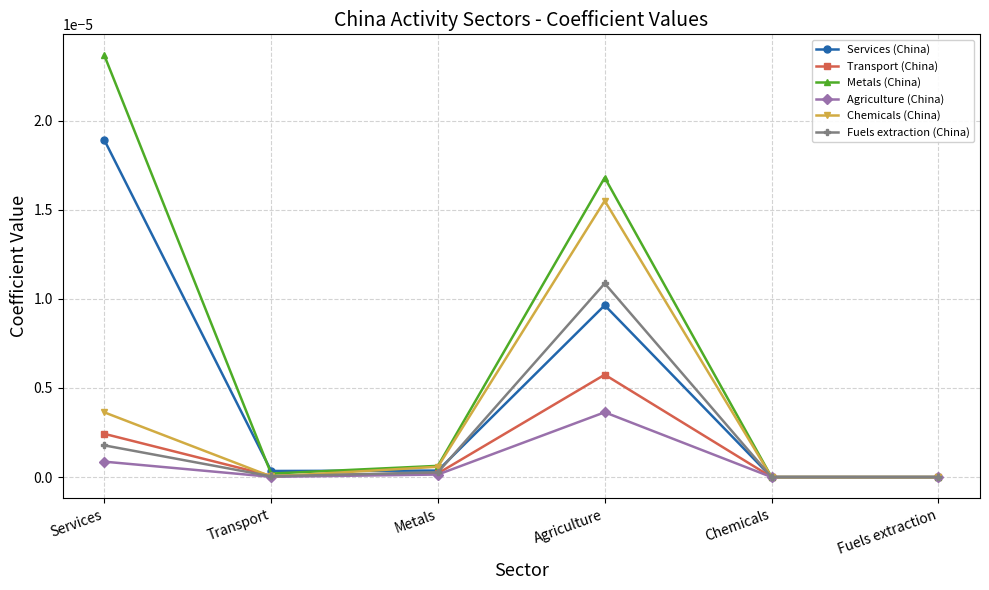

Where is the first local maximum for Transport (China)?

Agriculture